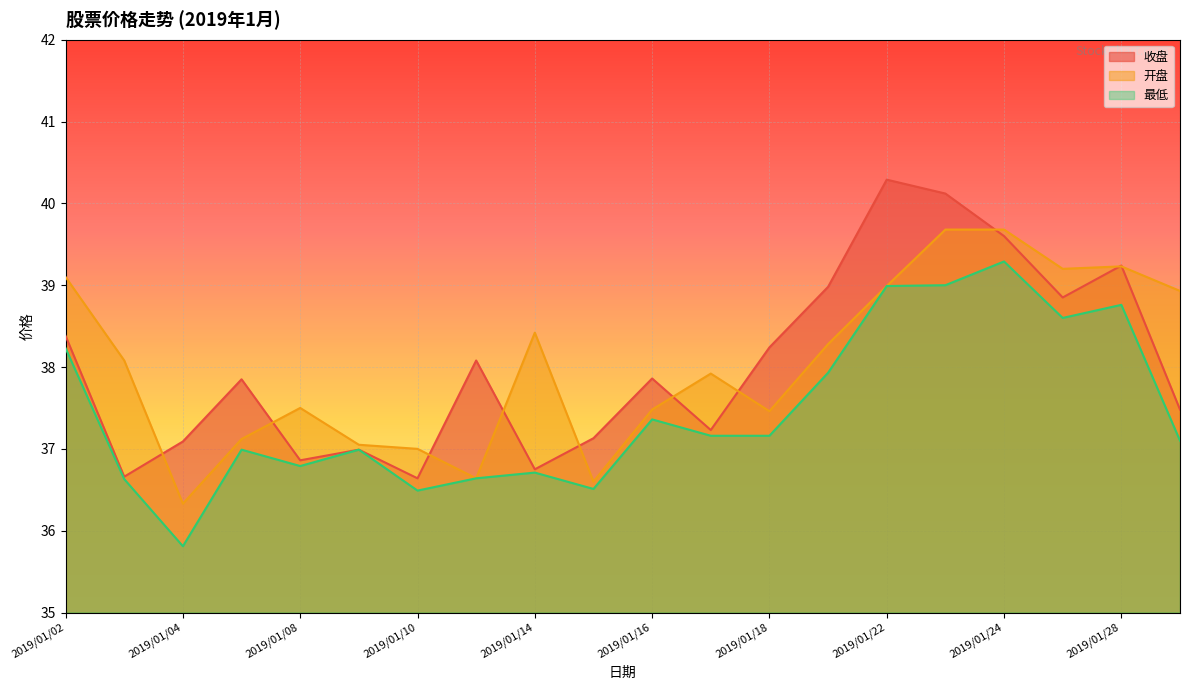

How many lines are shown in the chart?

3